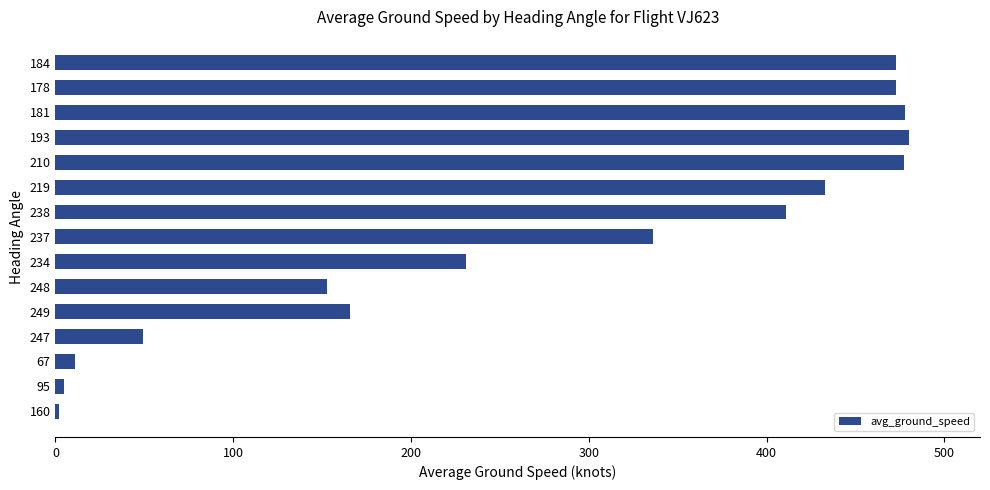

What is the difference between the maximum and minimum values?

478.0